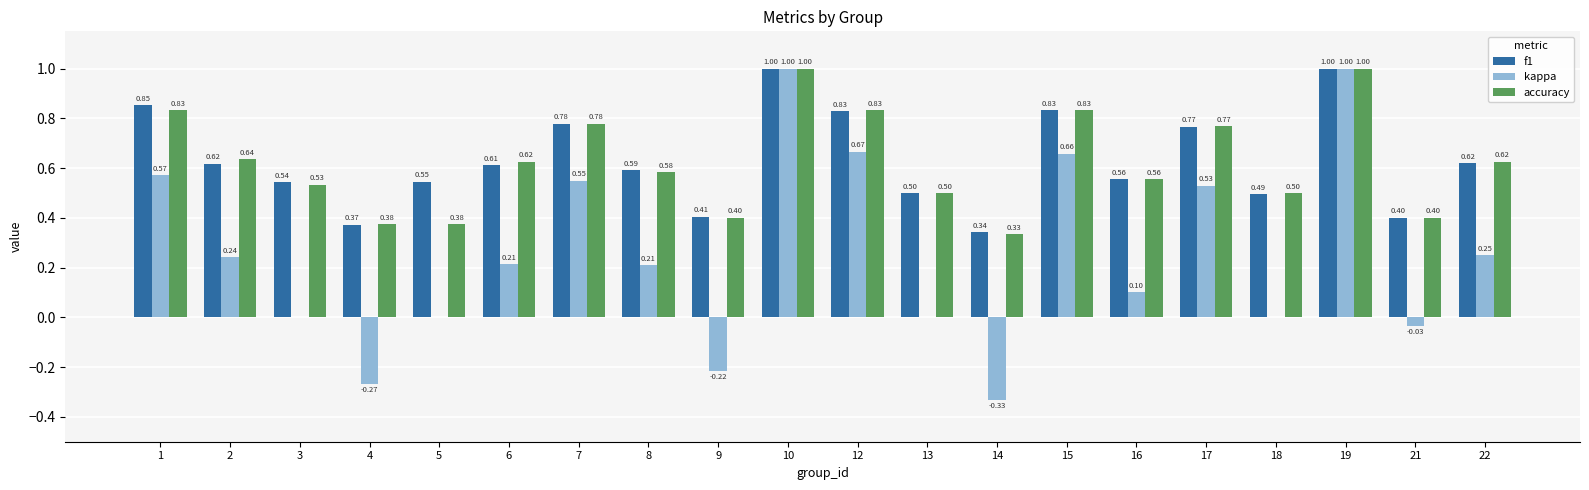

Which series changed the most between 6 and 17?

kappa